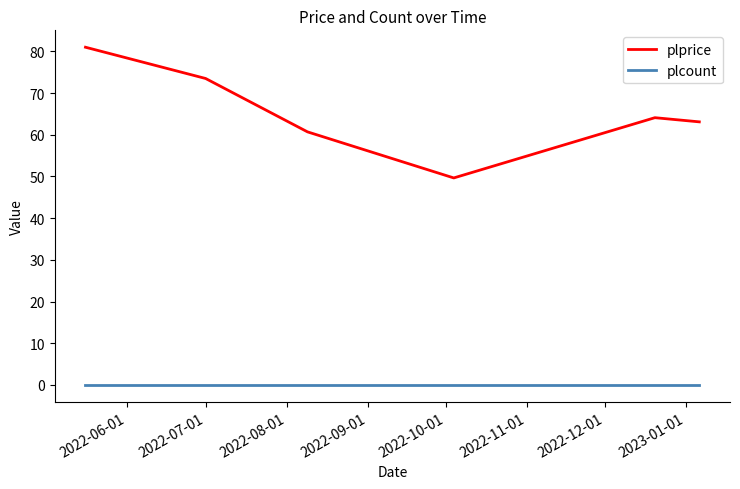

What is the highest value of the plprice series?

81.0